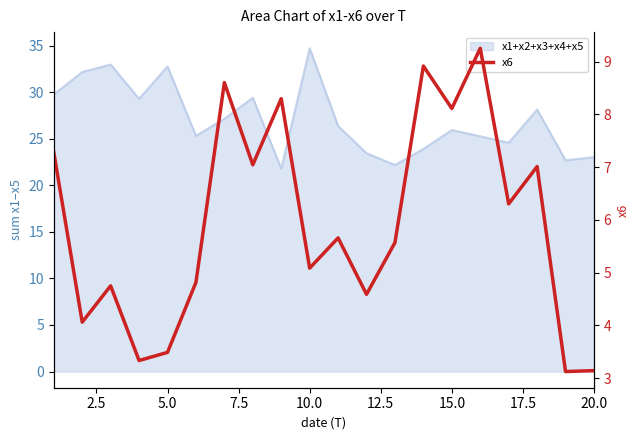

What is the difference between the maximum and minimum values?

6.1